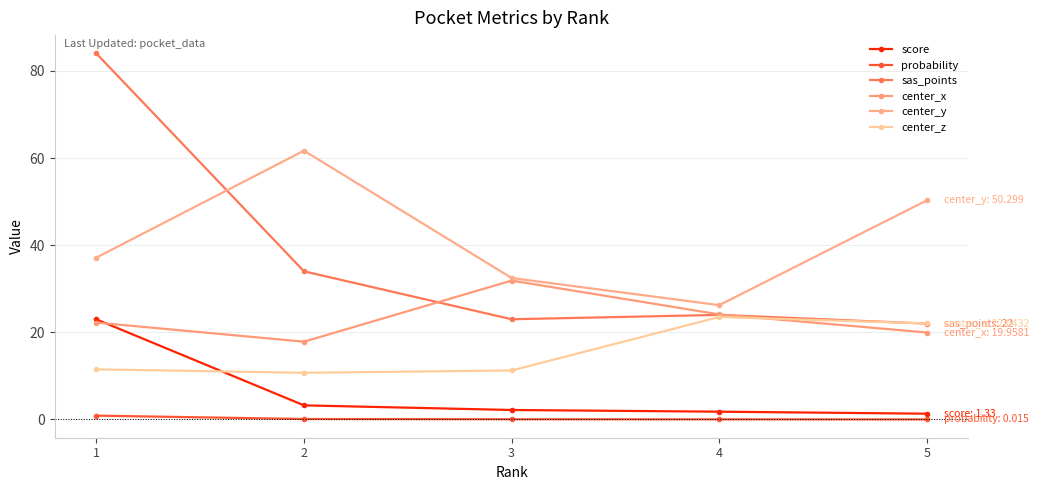

Which category has the lowest value across all series?

5